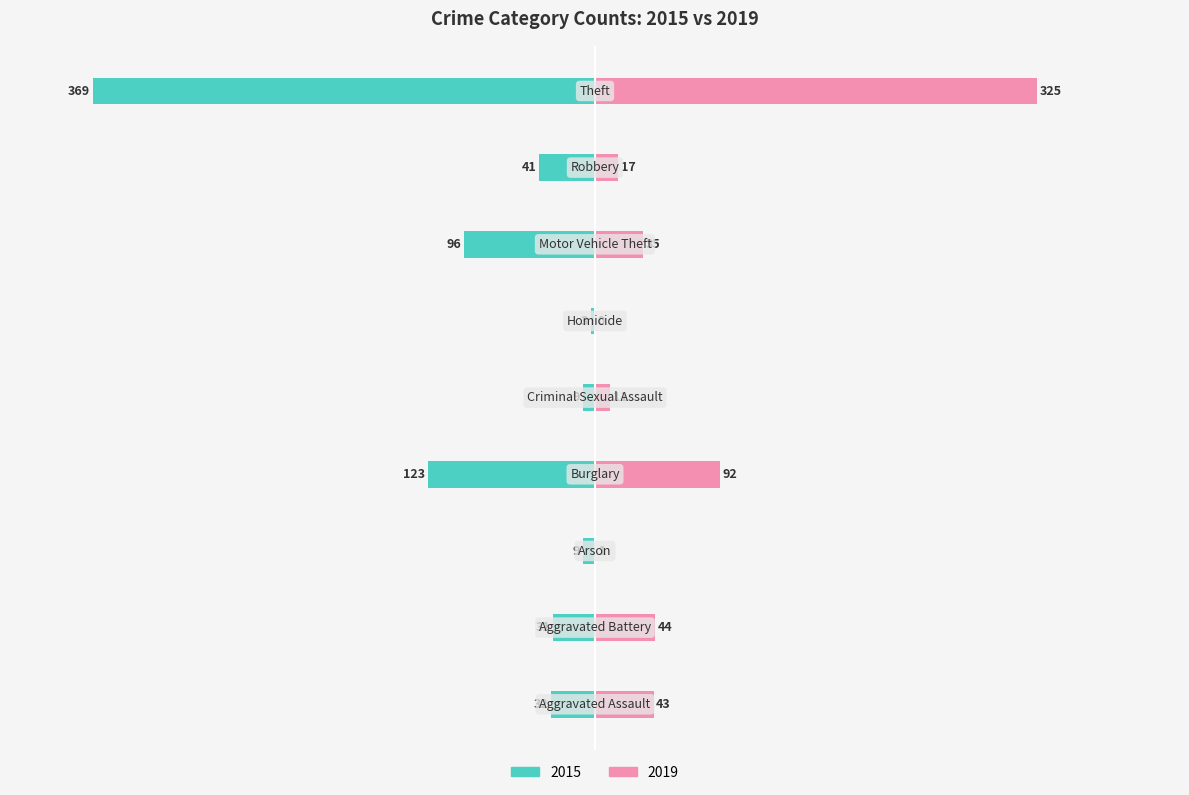

At how many categories does at least one series exceed -55?

9